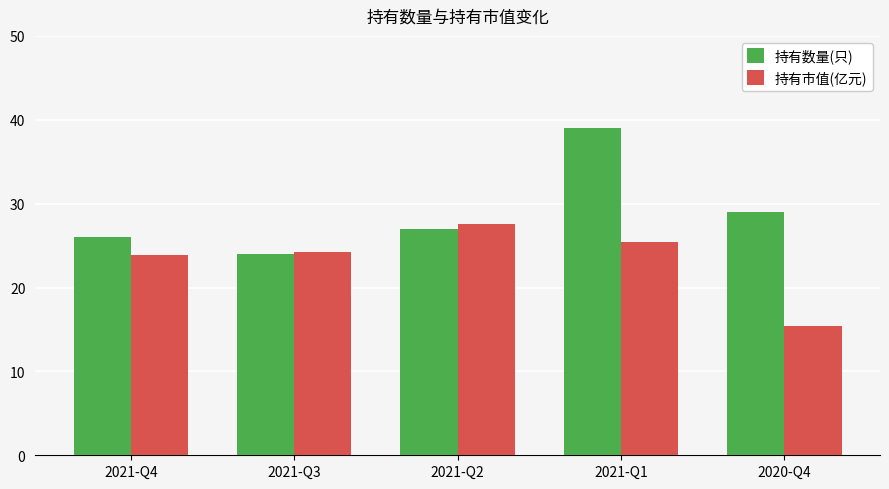

At how many categories does at least one series exceed 23?

5